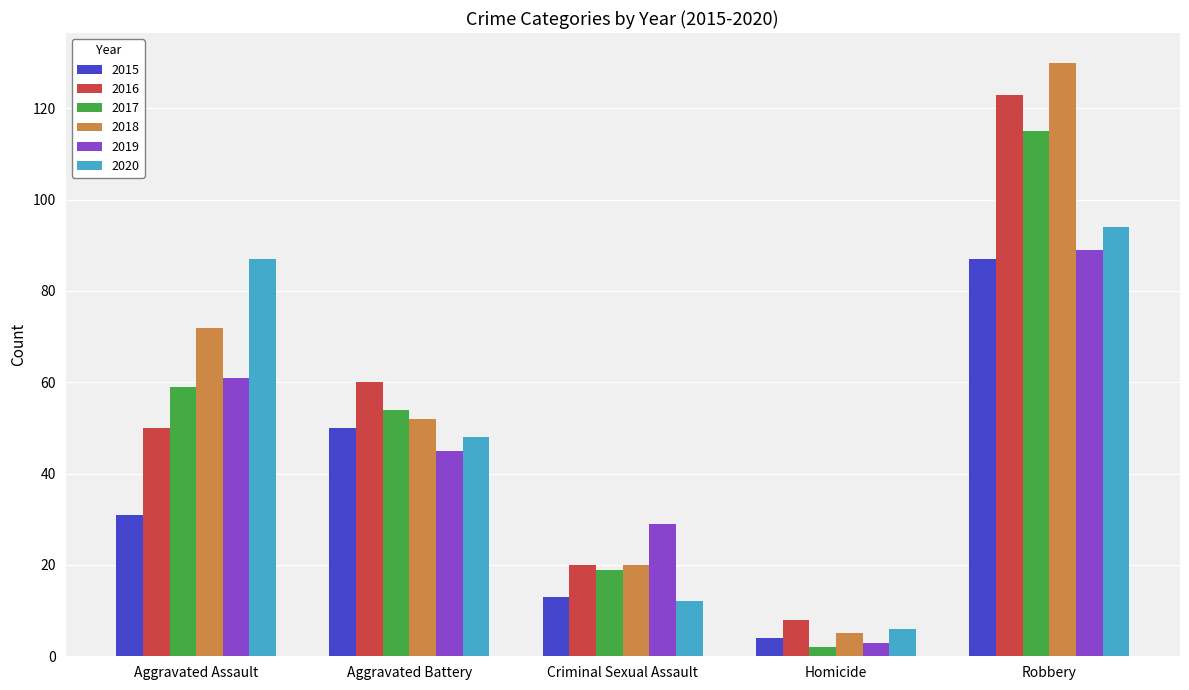

Where does the 2017 series first go above 54?

Aggravated Assault